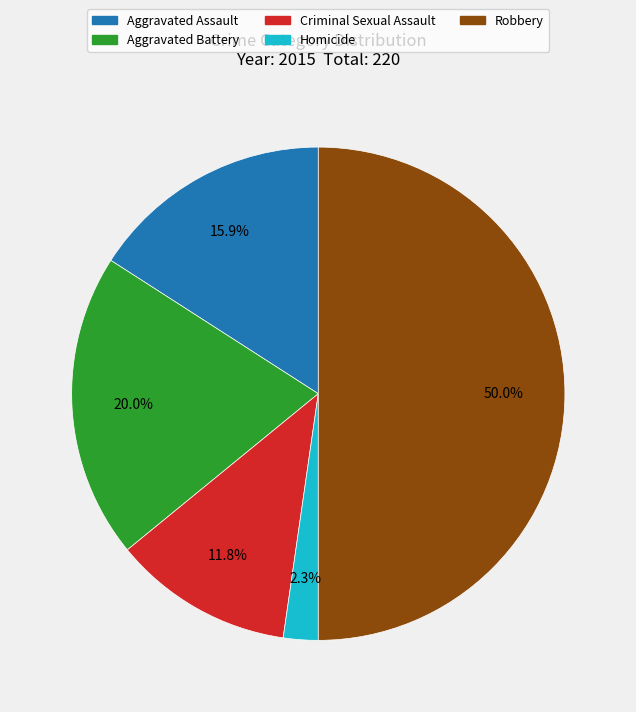

Is Aggravated Battery the majority of the pie?

No